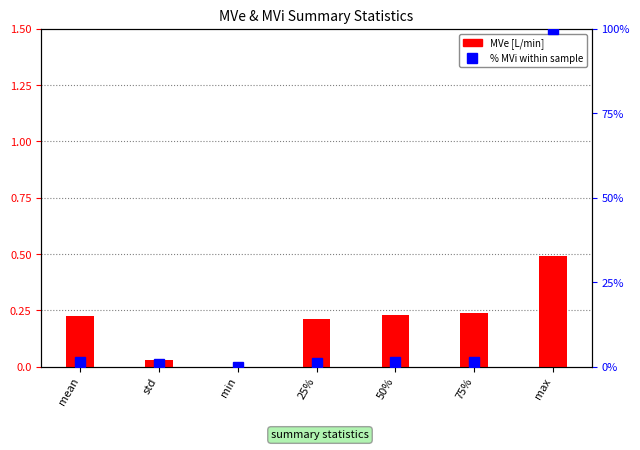

Is it true that the value at mean is 0.2?

True